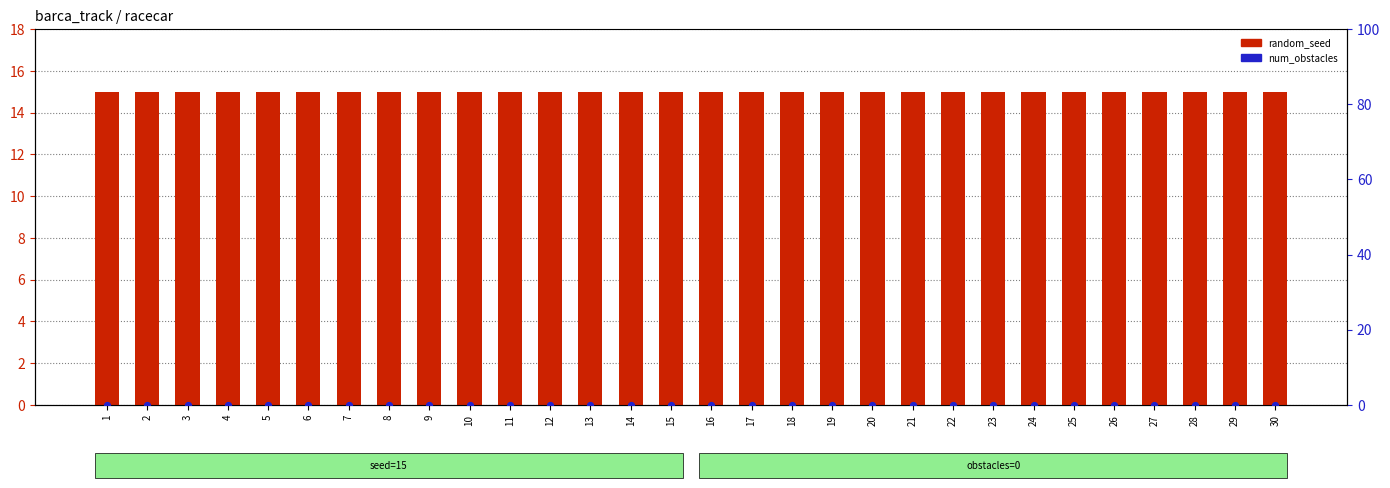

Which series has the largest Y range (max minus min)?

random_seed